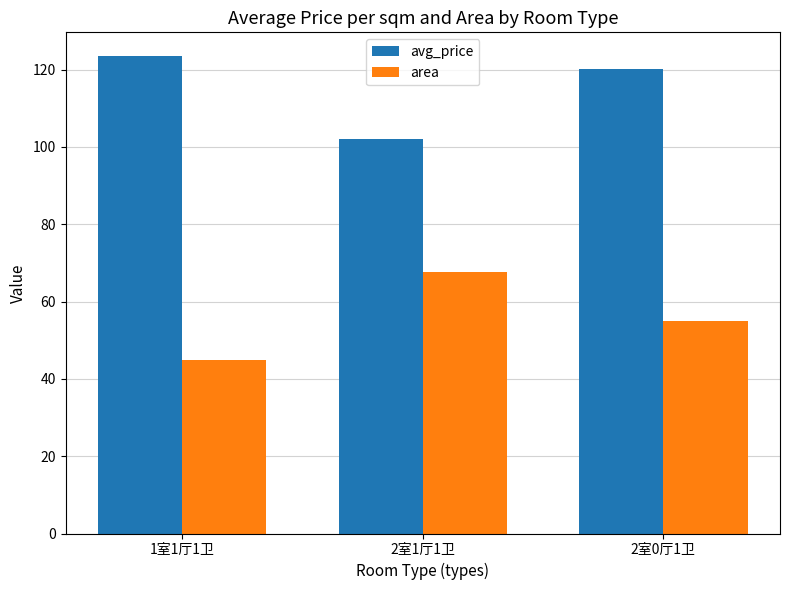

How many bars are there in total?

6